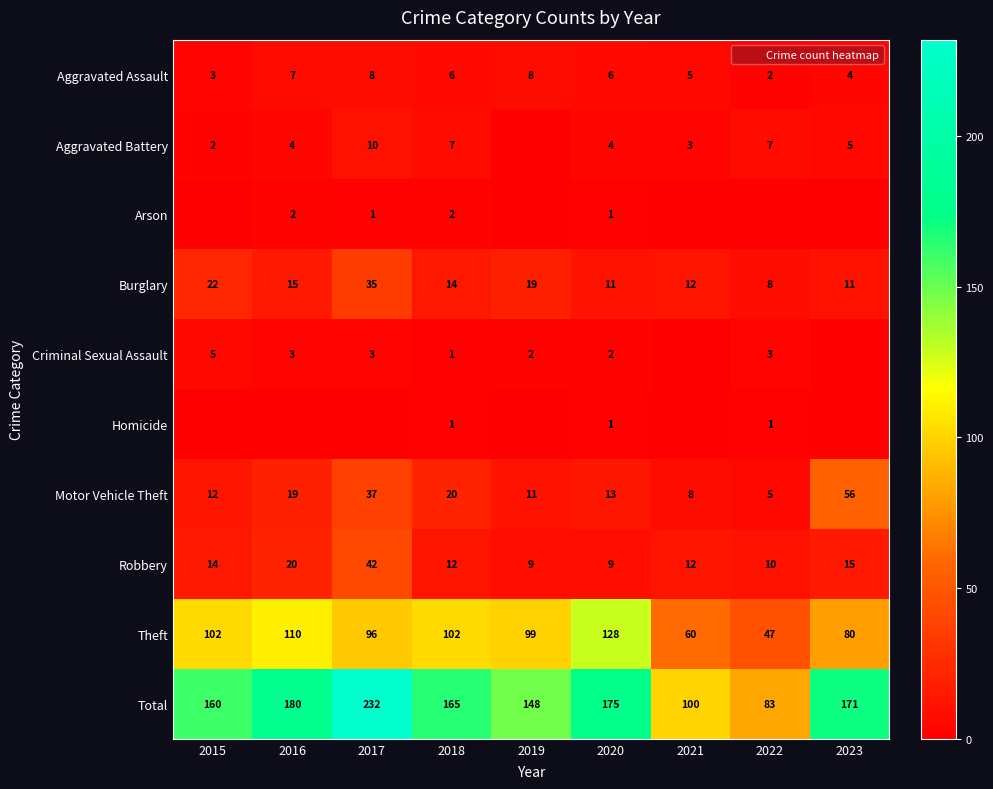

What is the maximum value shown in the chart?

232